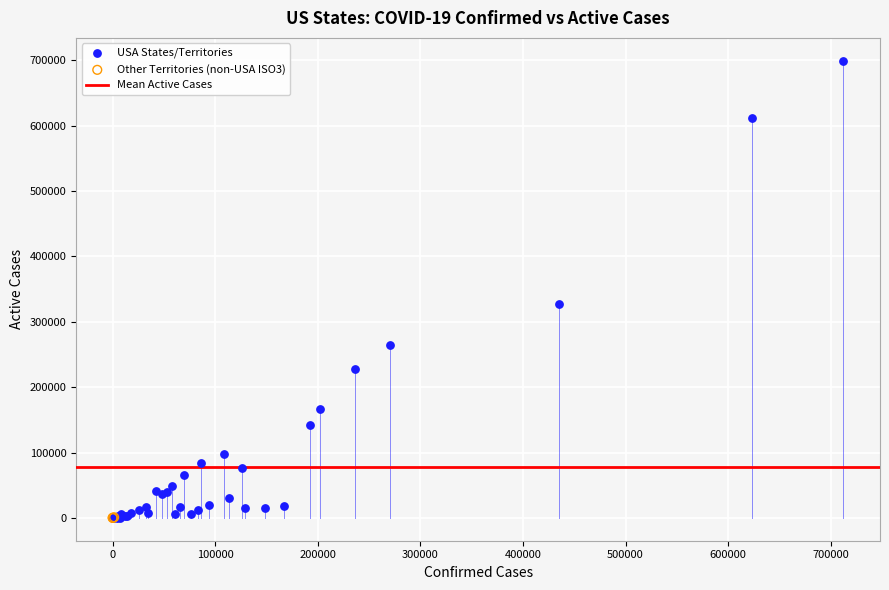

Which series reaches the maximum Y coordinate?

USA States/Territories